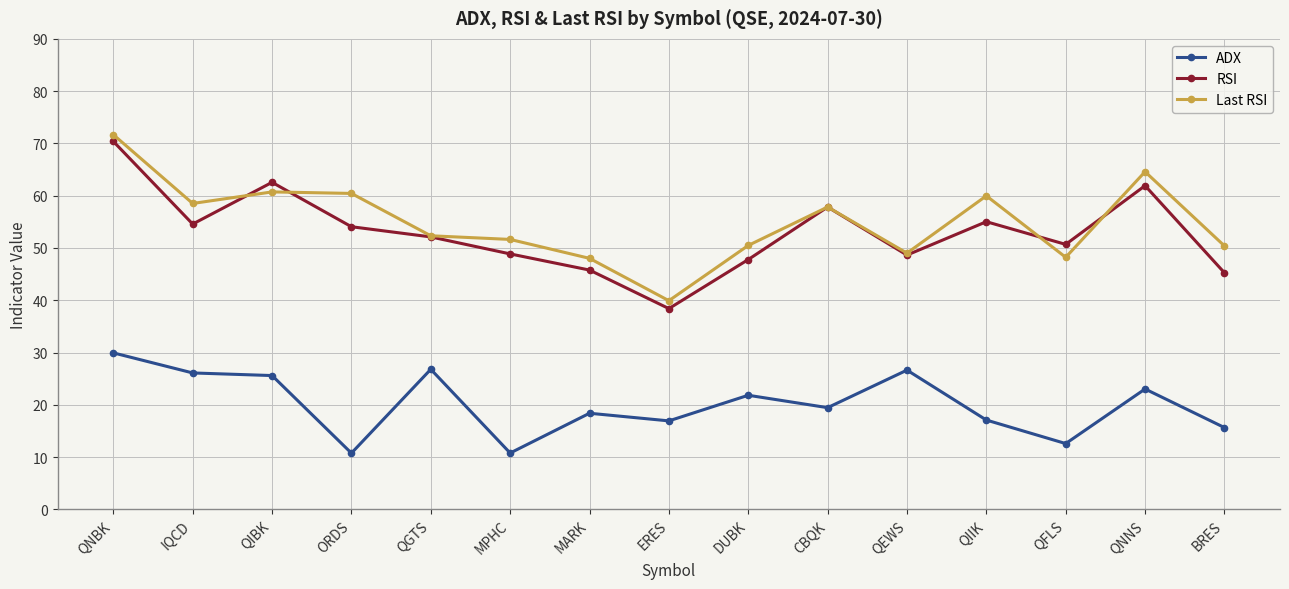

What are all the series names shown in the legend?

ADX, RSI, Last RSI